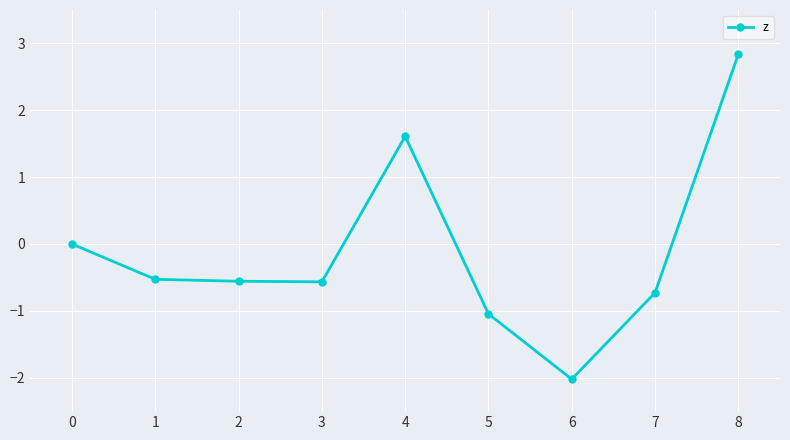

What is the difference between the values at 3 and 4?

2.2